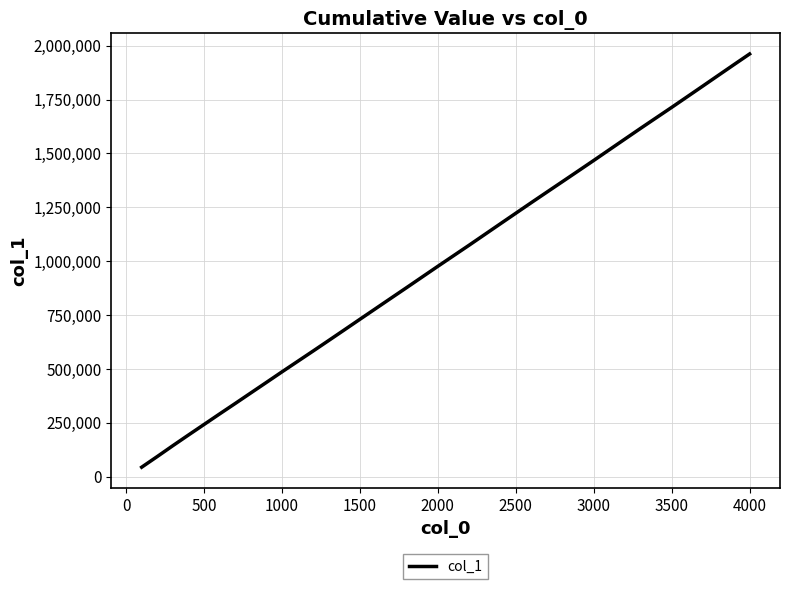

What is the maximum value shown in the chart?

1961716